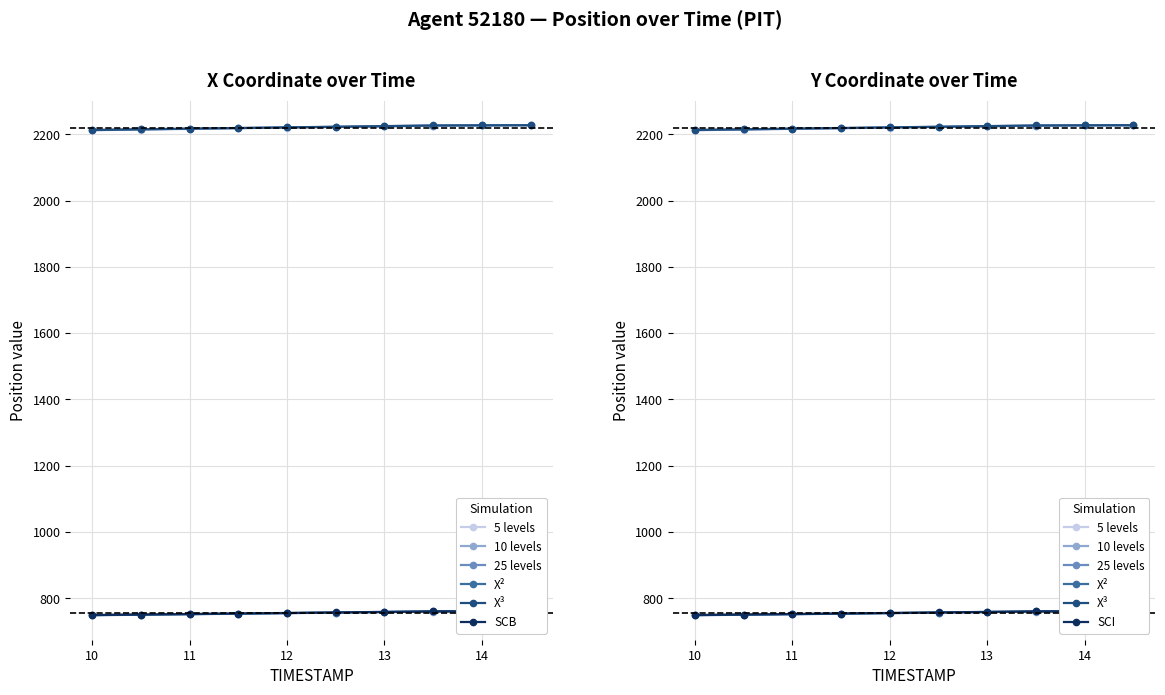

At which category is the sum across all series the highest?

14.5